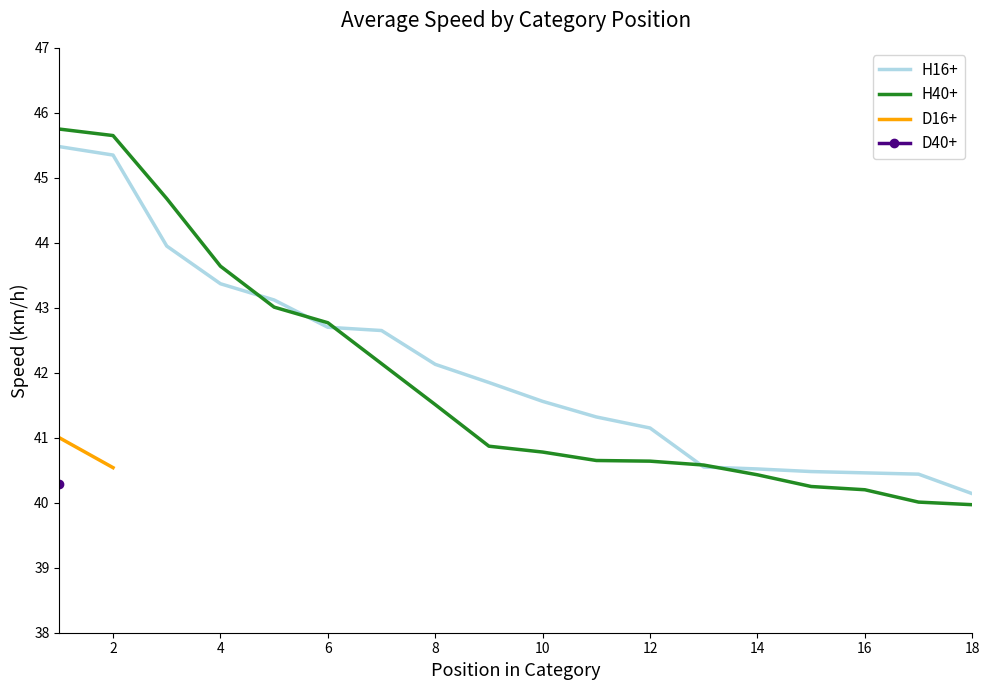

What is the maximum value for H40+?

45.8